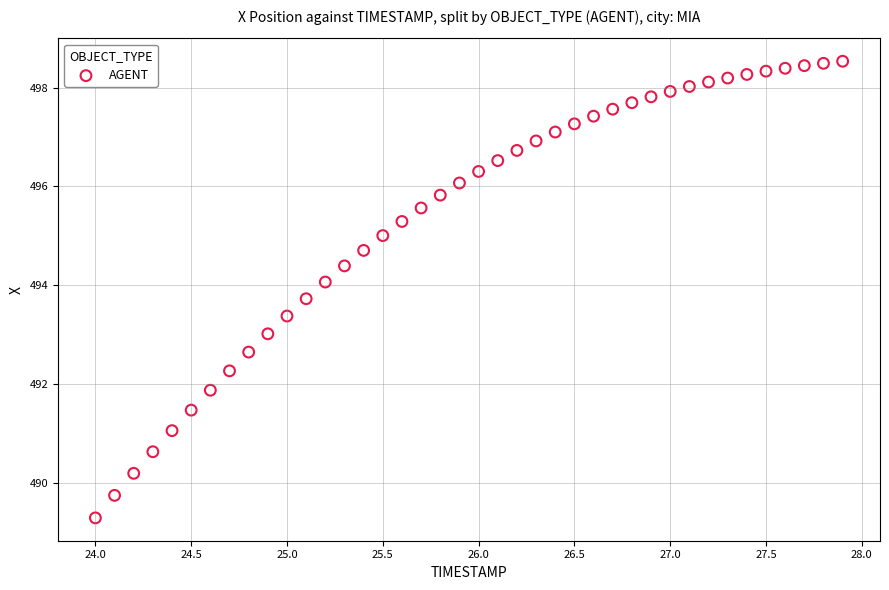

What is the range of Y values (max minus min)?

9.2